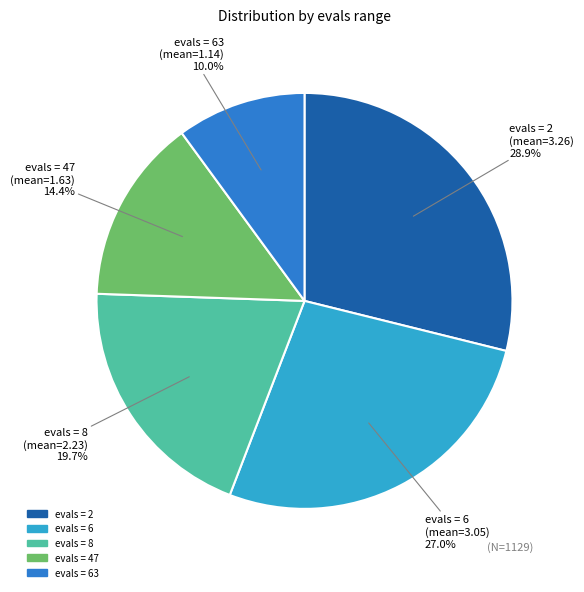

To the nearest percent, what is the difference between the largest and smallest slice percentages?

19%